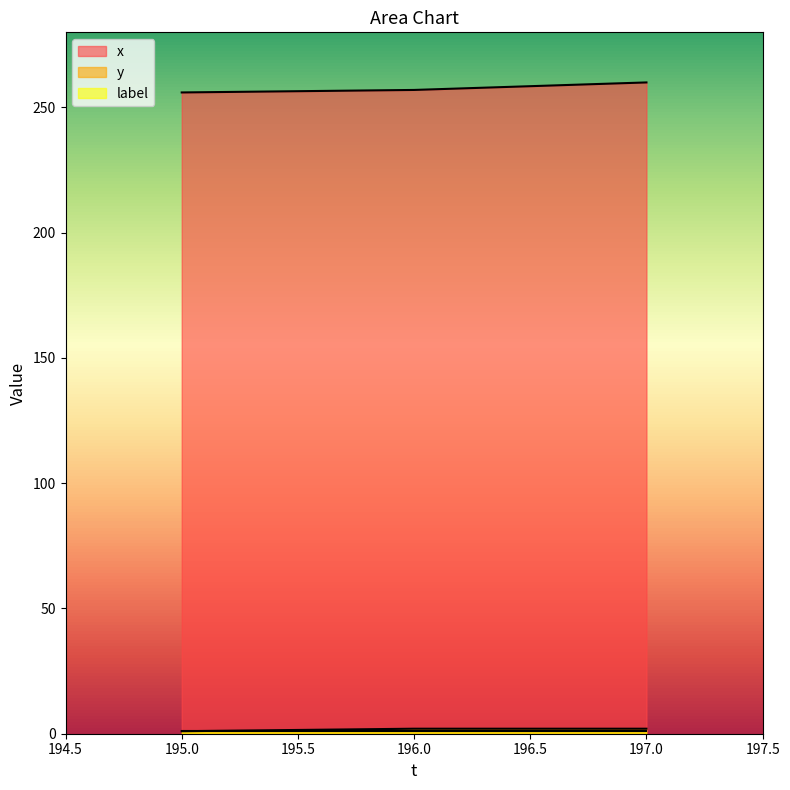

Rank the categories by x value from highest to lowest.

197, 196, 195